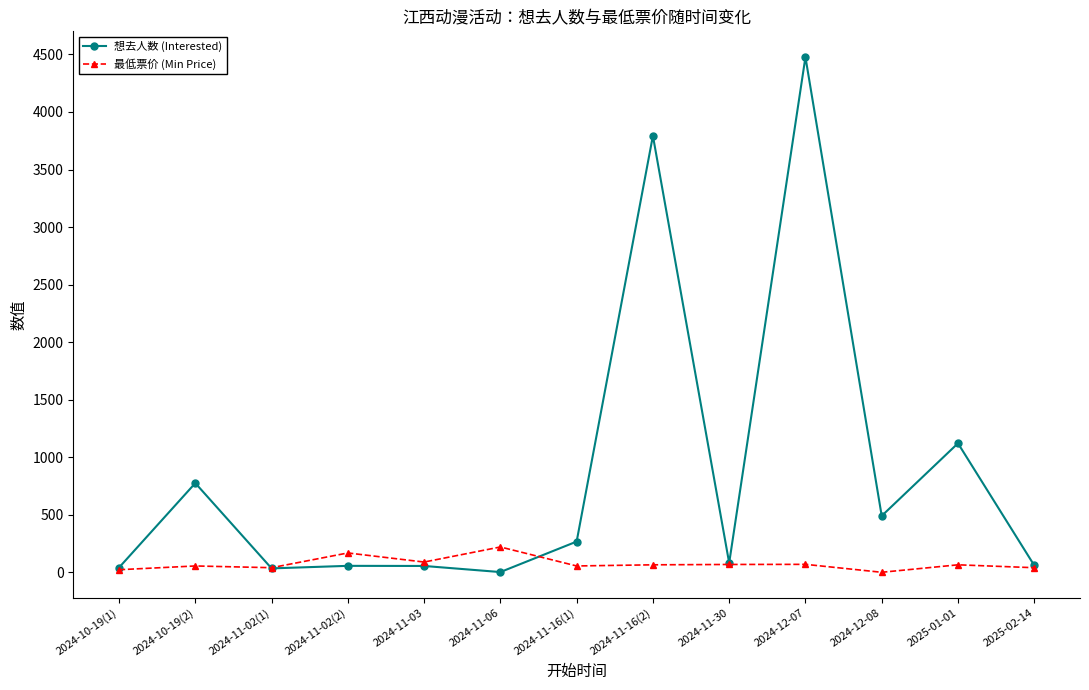

In 想去人数 (Interested), how many points are lower than both neighbors (excluding endpoints)?

4